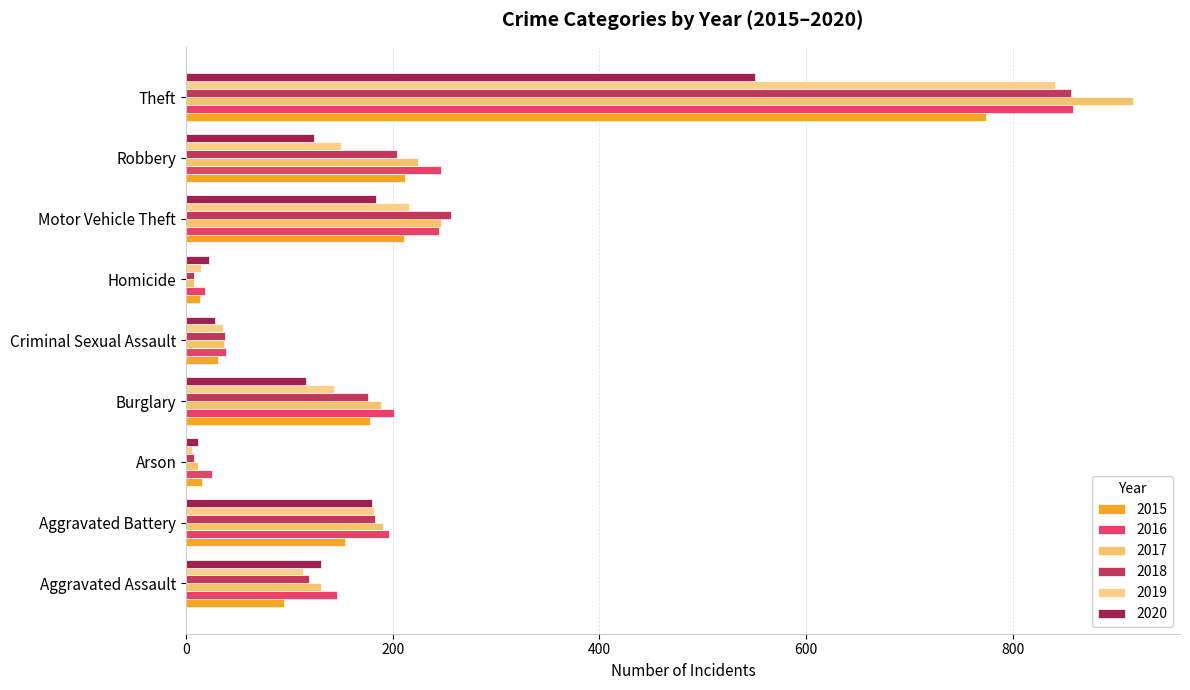

Count the number of categories in the chart.

9